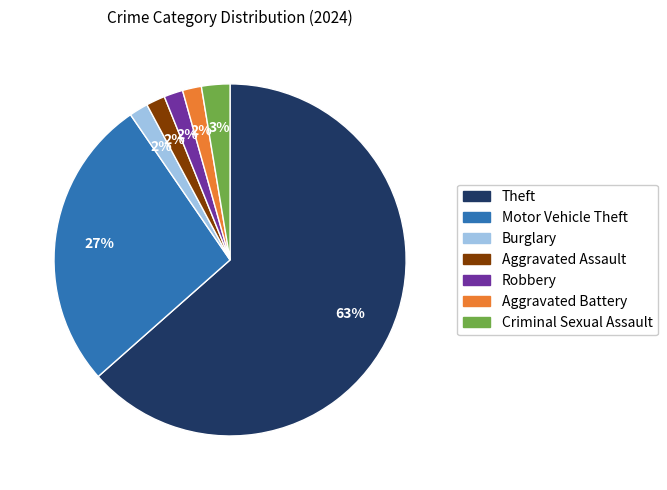

Combined, do Criminal Sexual Assault and Motor Vehicle Theft account for over 50%?

No